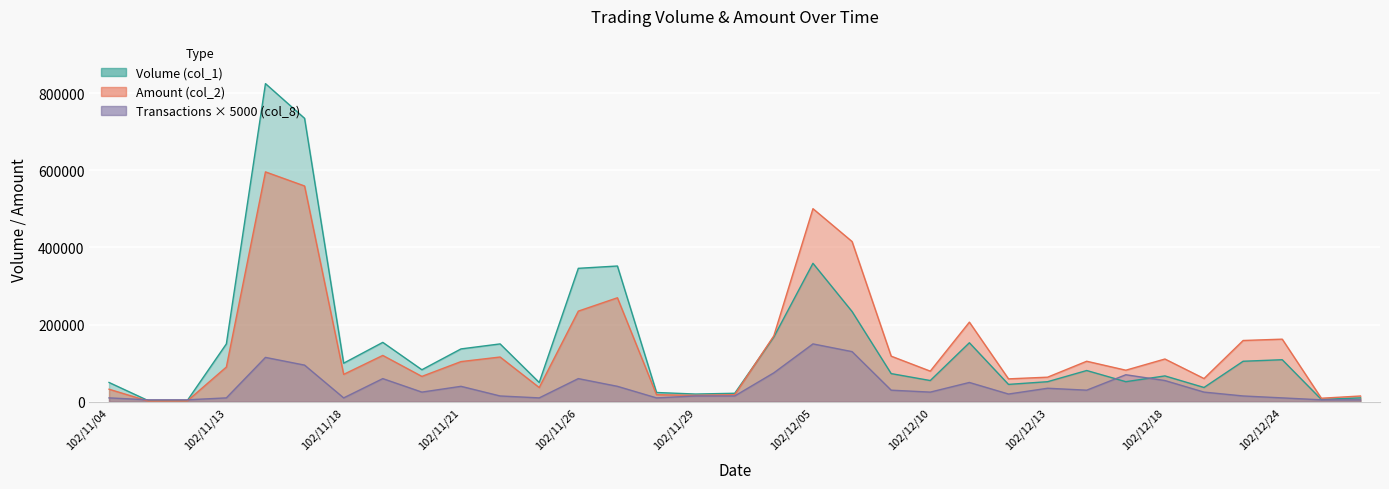

Rank the series by their maximum value, from highest to lowest.

Volume (col_1), Amount (col_2), Transactions (col_8)